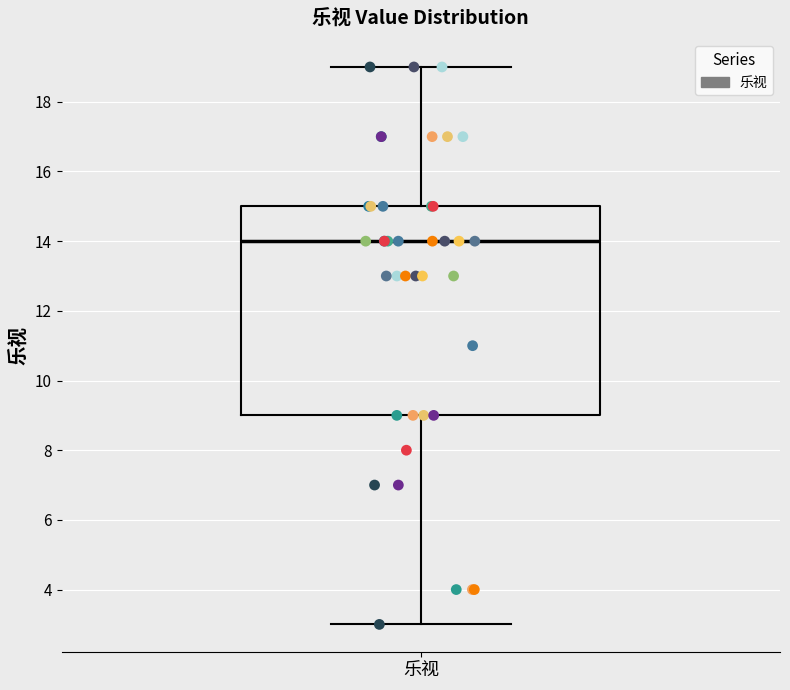

Transcribe this box plot: give where the median line is, the range the box spans, and where the two whiskers end, as read against the y-axis. The values are not printed on the chart, so give them approximately, as read against the axis.

median 14, box 9 to 15, whiskers 3 to 19